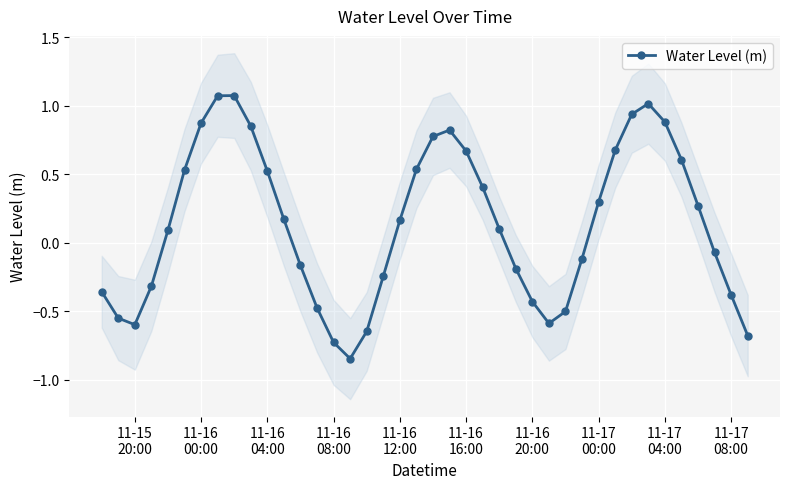

In Water Level (m), how many points are lower than both neighbors (excluding endpoints)?

3